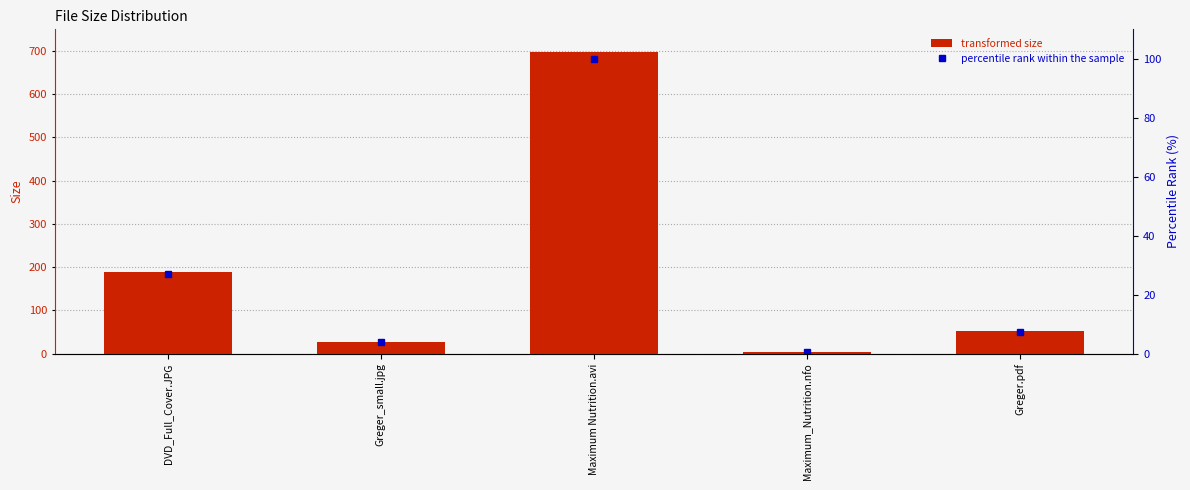

Is the value of Size (K or M) at DVD_Full_Cover.JPG greater than the value of percentile rank within the sample at Greger_small.jpg?

Yes